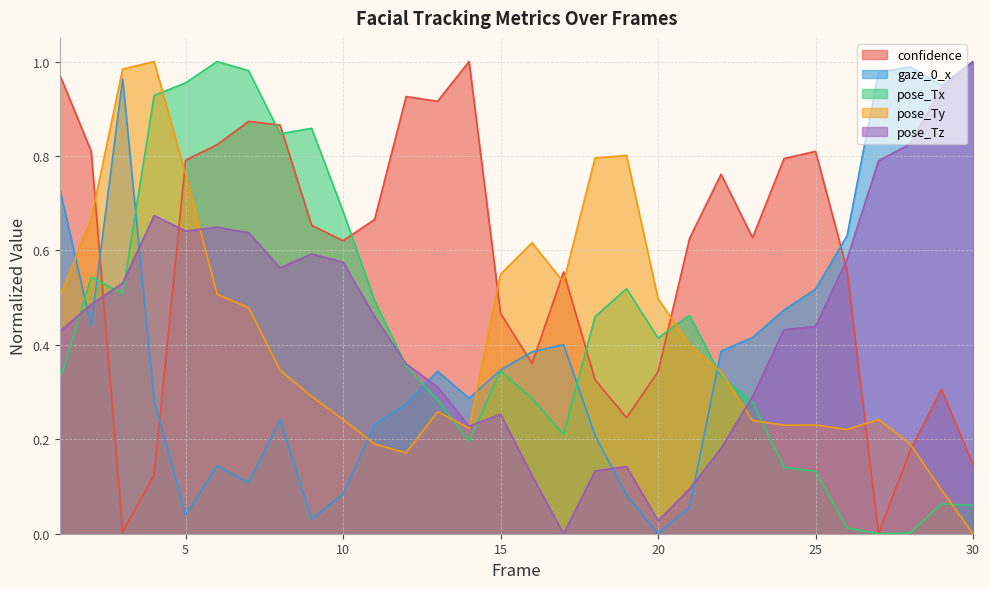

Rank the series by their maximum value, from lowest to highest.

confidence, gaze_0_x, pose_Tx, pose_Ty, pose_Tz